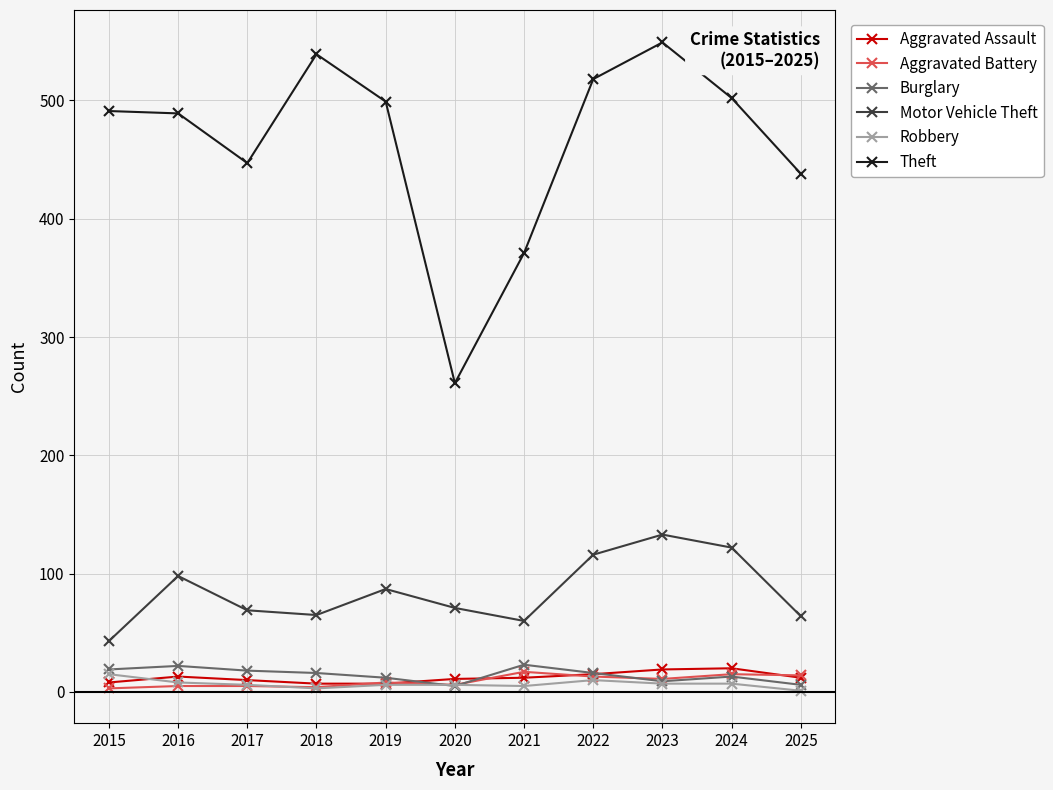

What is the difference between the maximum and minimum values in the Robbery series?

14